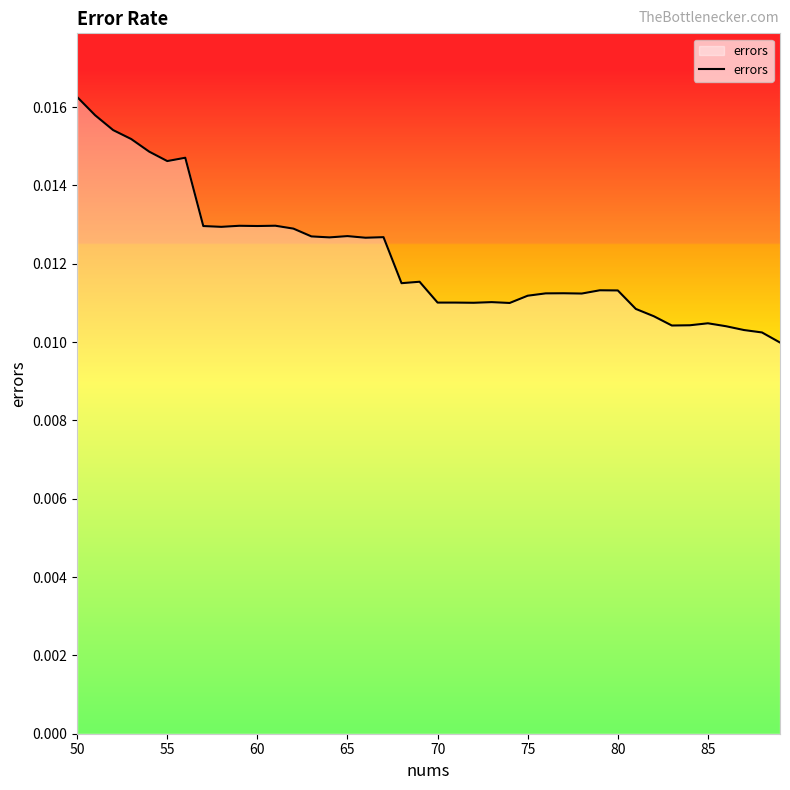

At which category does the chart reach its peak across all series?

50